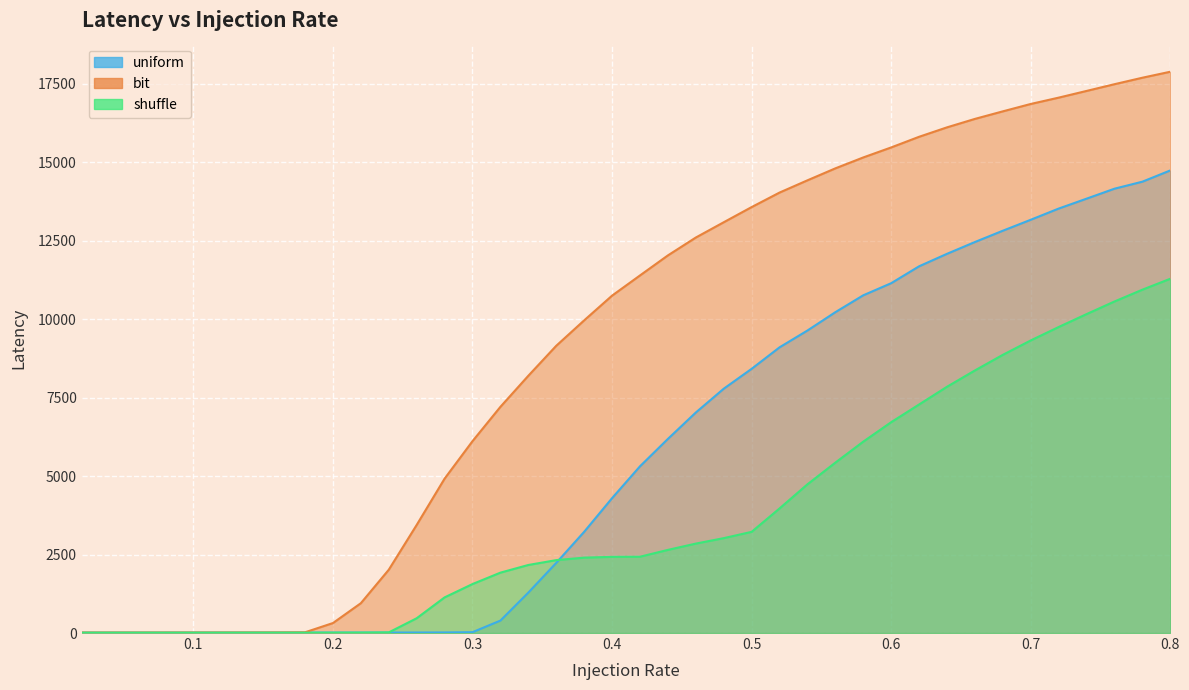

How many categories are shown in the chart?

40